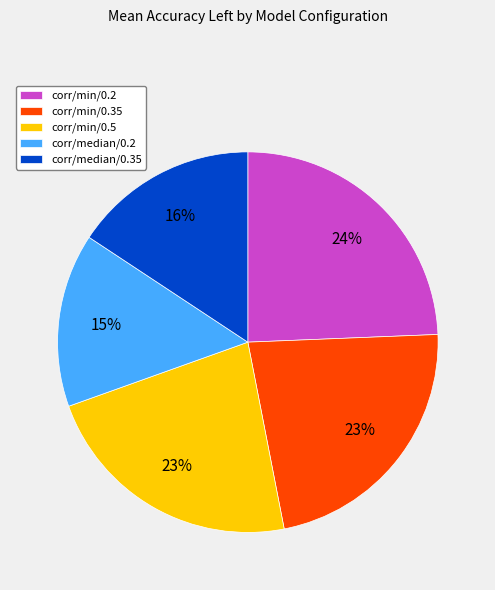

Does any single category account for the majority?

No